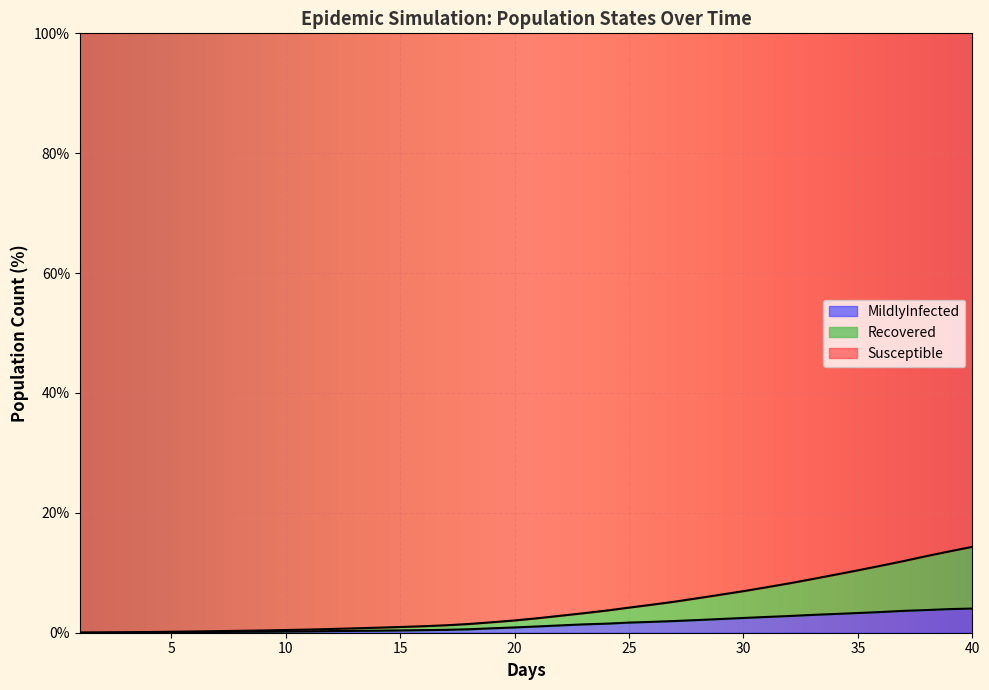

What is the approximate value of Susceptible at 35?

10.4